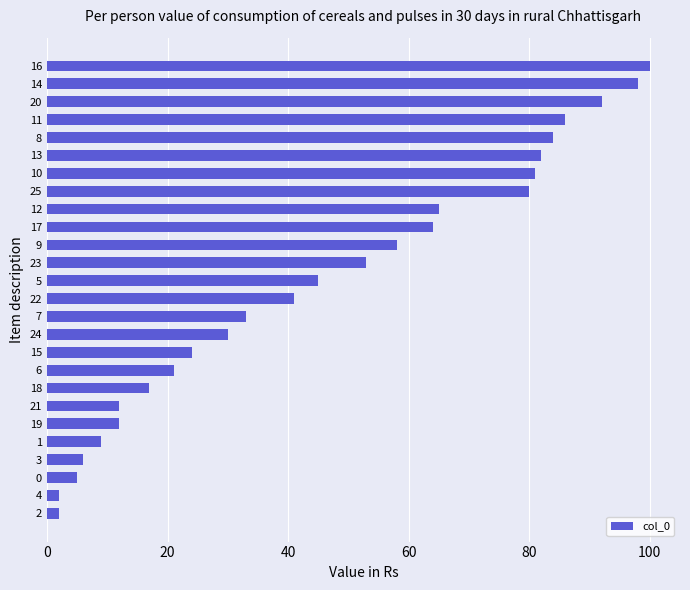

Is it true that the value at 9 is 17?

False